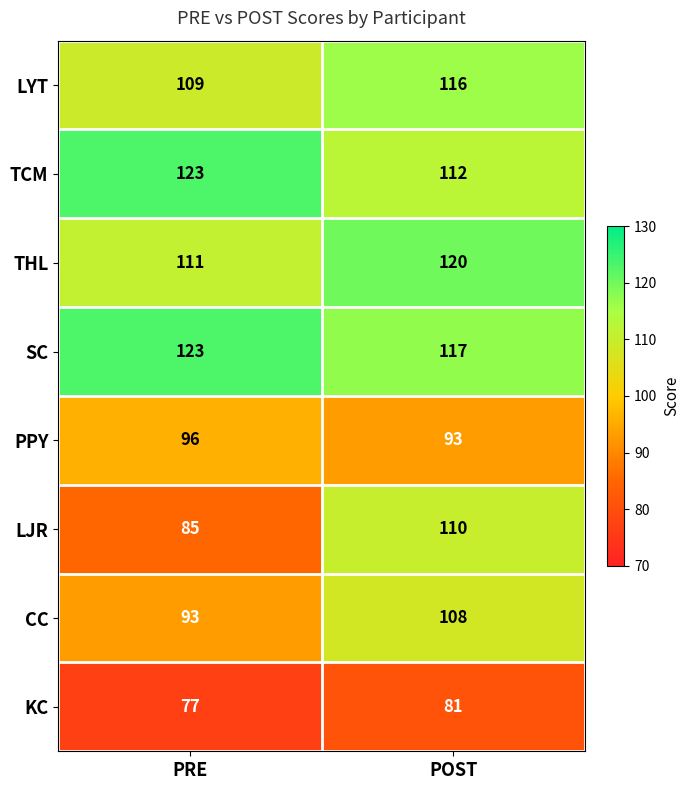

Reading left to right, transcribe all the data shown in this chart.

LYT: PRE=109	POST=116
TCM: PRE=123	POST=112
THL: PRE=111	POST=120
SC: PRE=123	POST=117
PPY: PRE=96	POST=93
LJR: PRE=85	POST=110
CC: PRE=93	POST=108
KC: PRE=77	POST=81